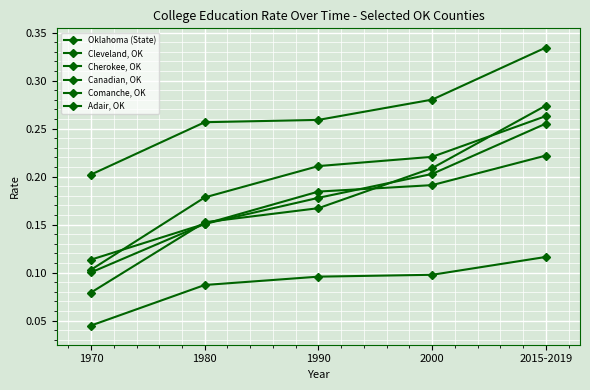

How many lines are shown in the chart?

6